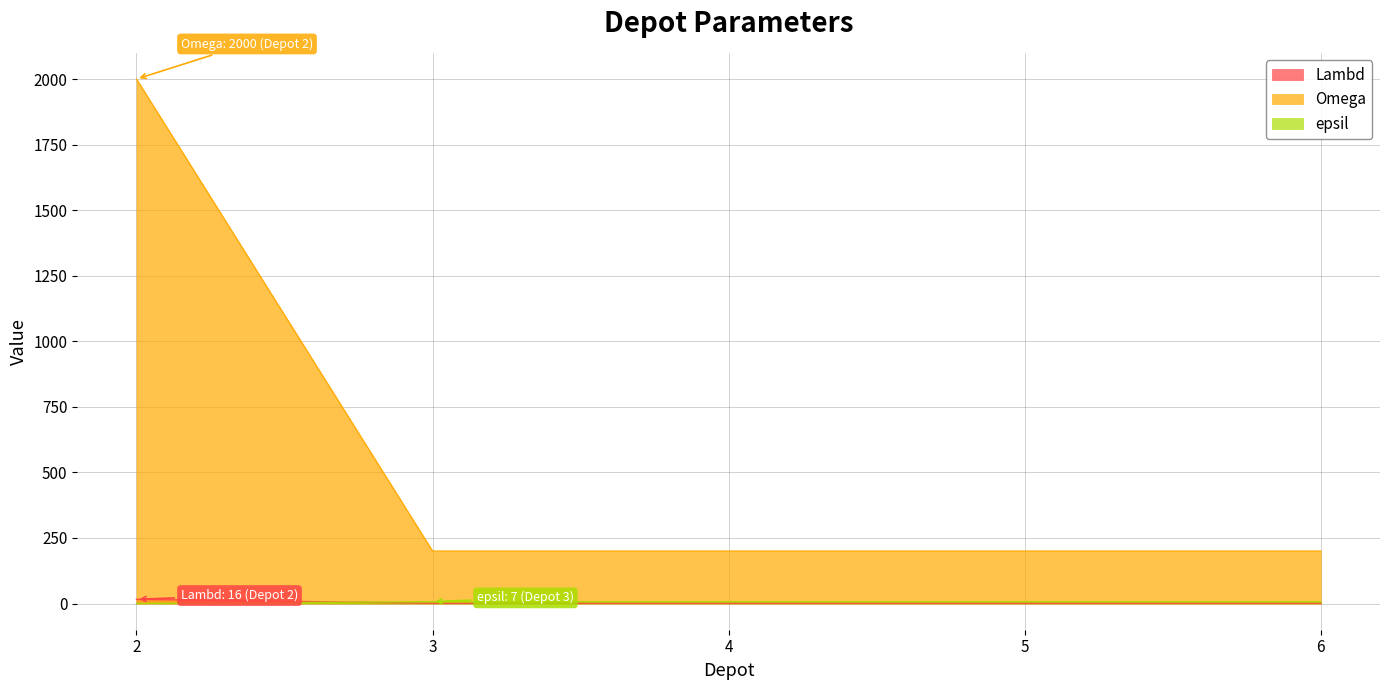

True or false: Lambd has more than 2 interior local peaks.

False